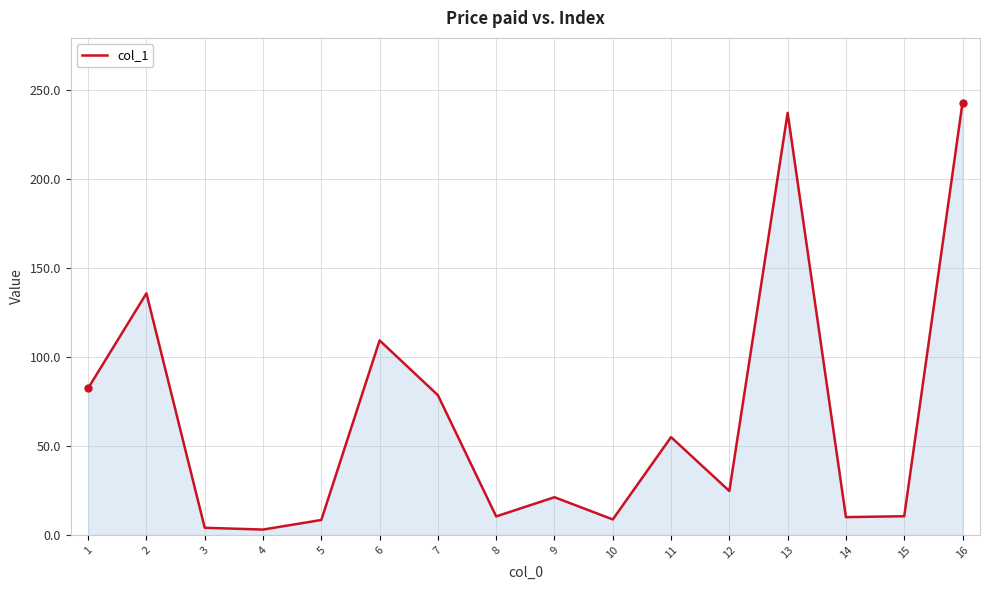

Between 15 and 1, which is larger?

1